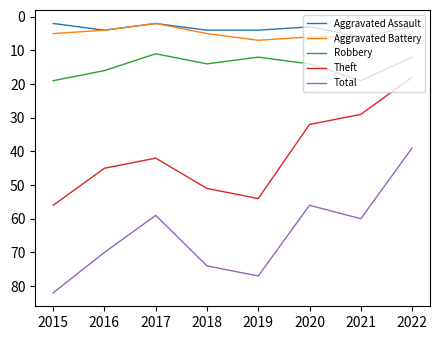

Which series has the widest spread of values?

Total